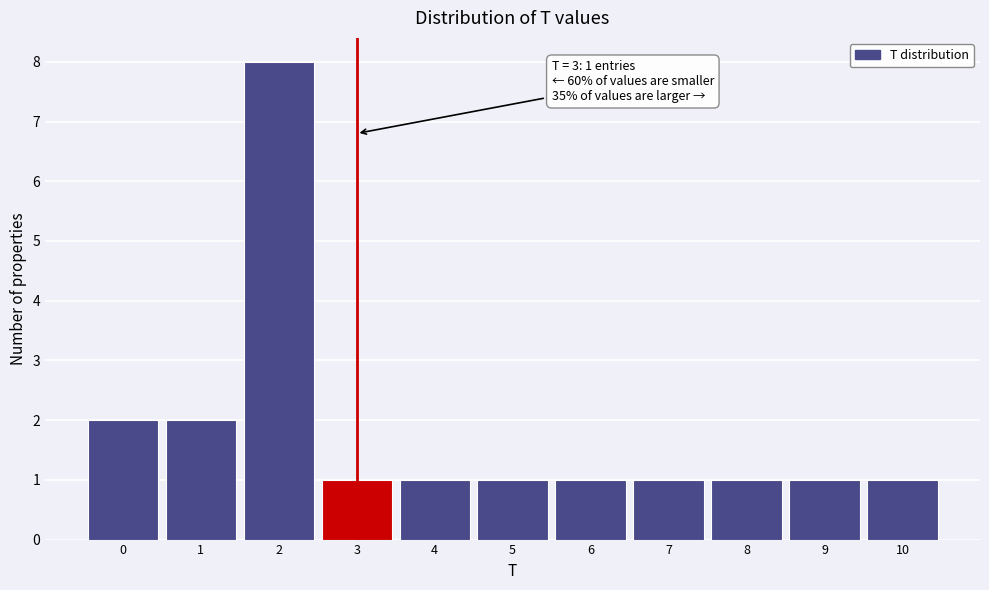

Over which range of the x-axis is the bar tallest?

1.5 to 2.5